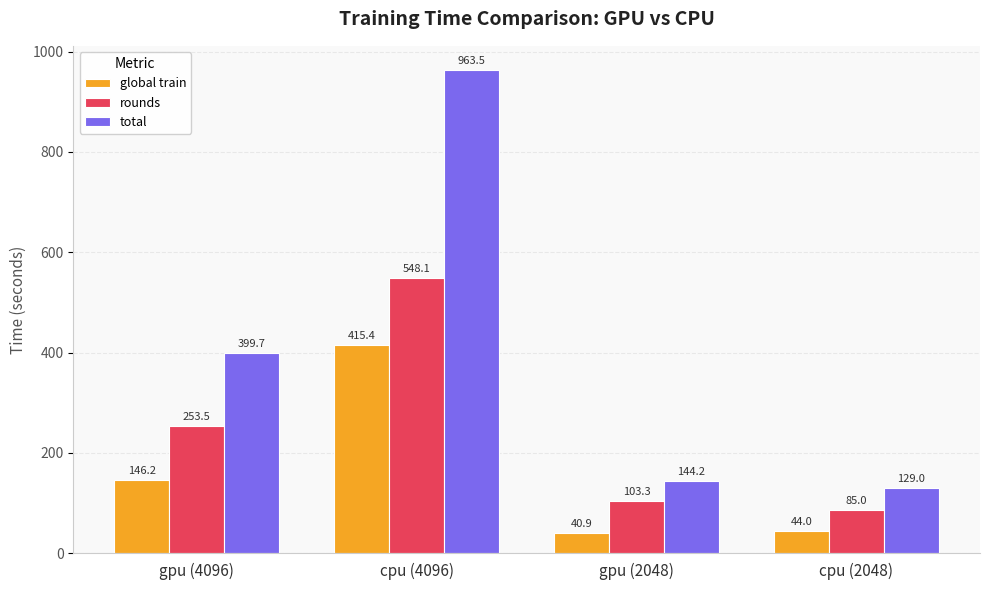

List the series in order of their overall mean, lowest first.

global train, rounds, total